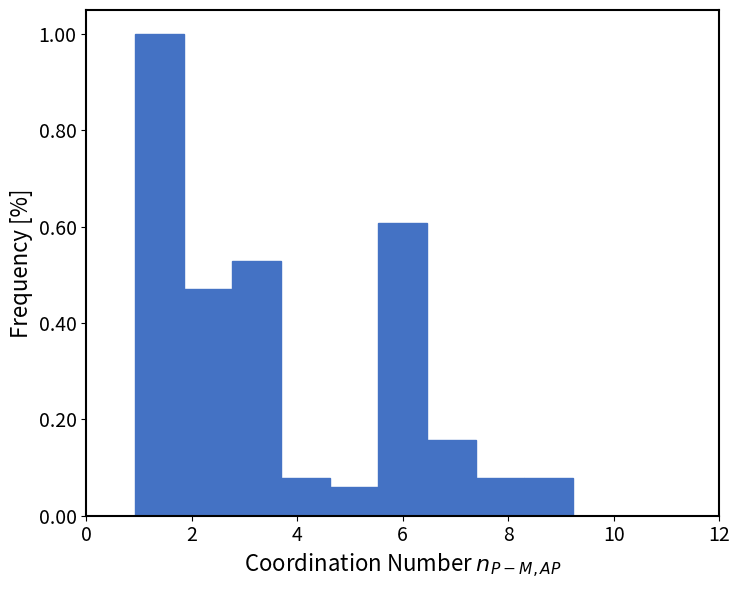

How tall is the bar that spans 8.4 to 9.2 on the x-axis? Neither the bar edges nor the heights are printed on the chart, so give them approximately, as read against the axes.

0.08